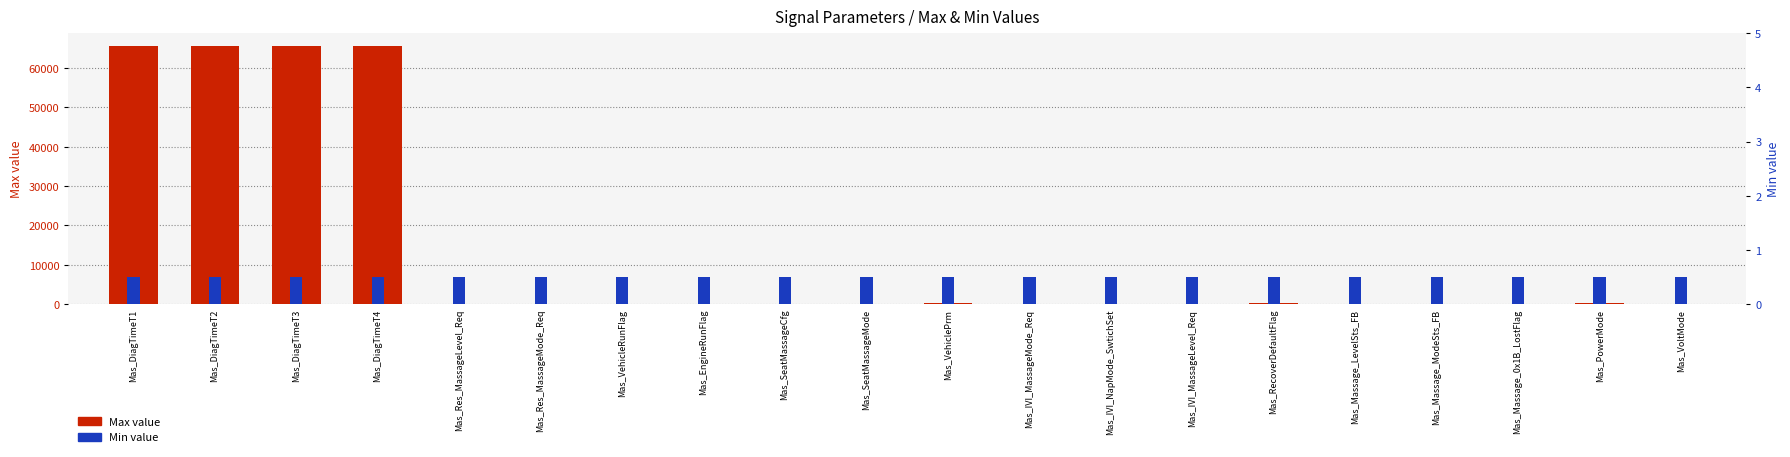

What are all the series names shown in the legend?

Max value, Min value